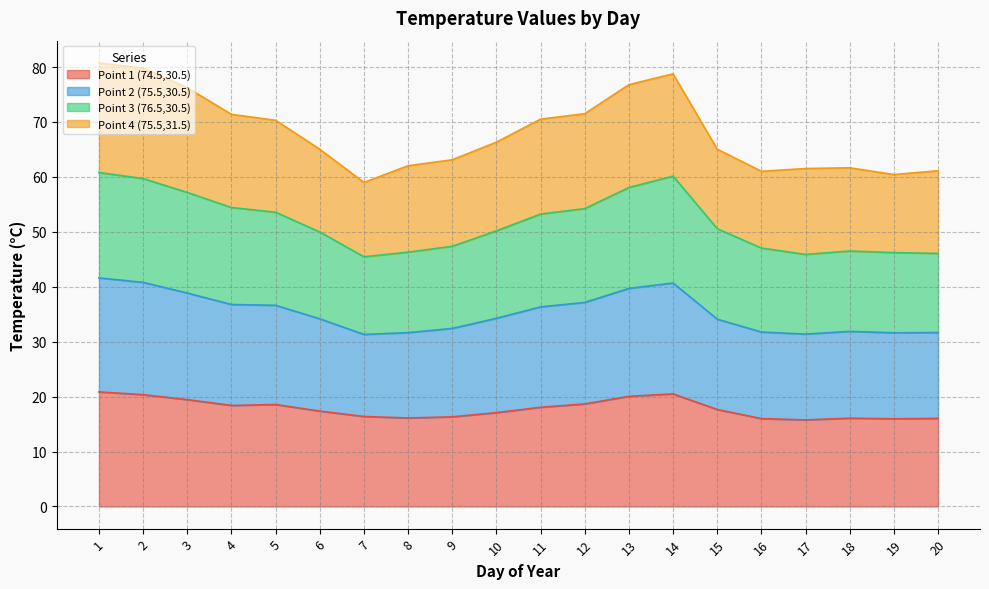

Does the chart have visible grid lines?

Yes